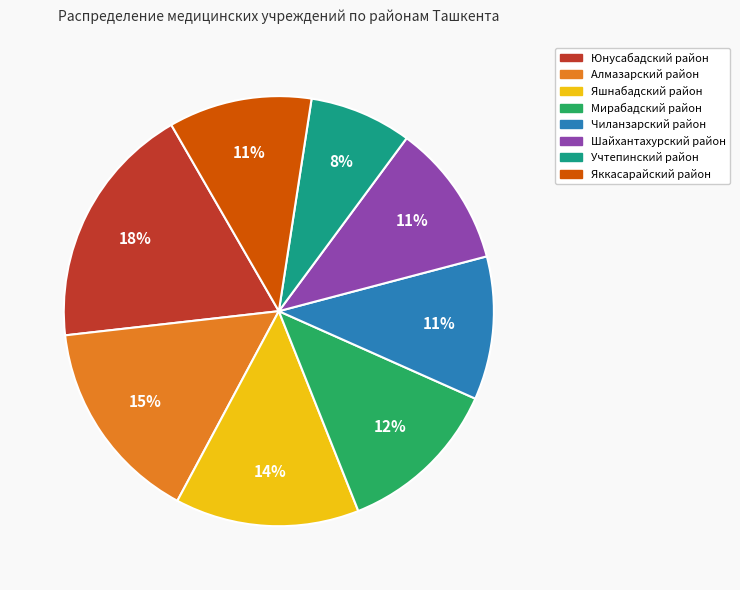

Do Алмазарский район and Шайхантахурский район together represent more than half of the pie?

No